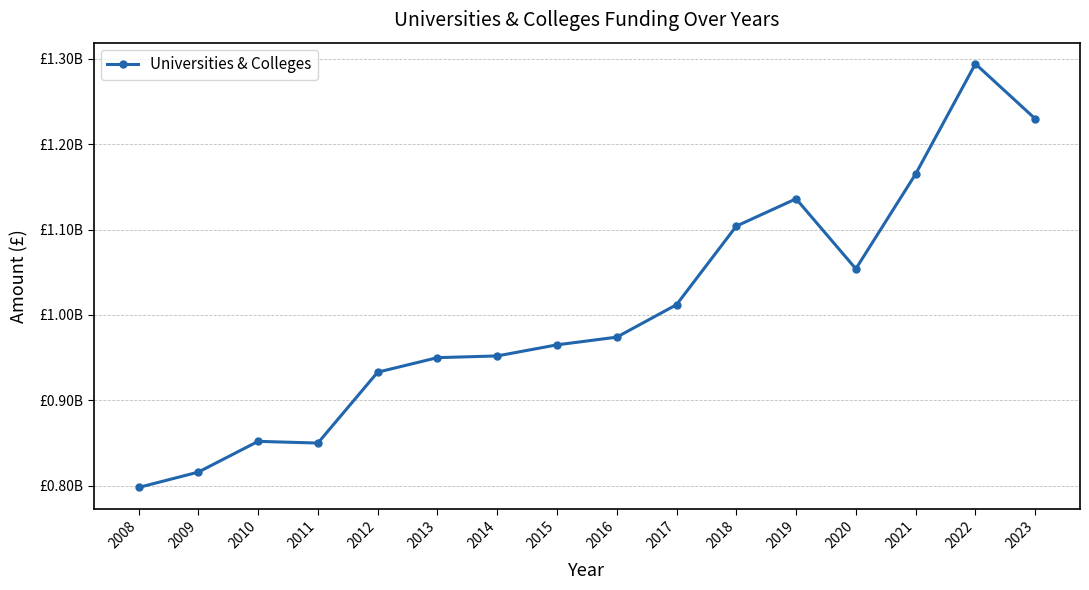

Reading right to left, what are all the values shown in this chart?

2023=1229733333	2022=1294000000	2021=1165000000	2020=1054000000	2019=1136000000	2018=1104000000	2017=1012000000	2016=974000000	2015=965000000	2014=952000000	2013=950000000	2012=933000000	2011=850000000	2010=852000000	2009=816000000	2008=798000000